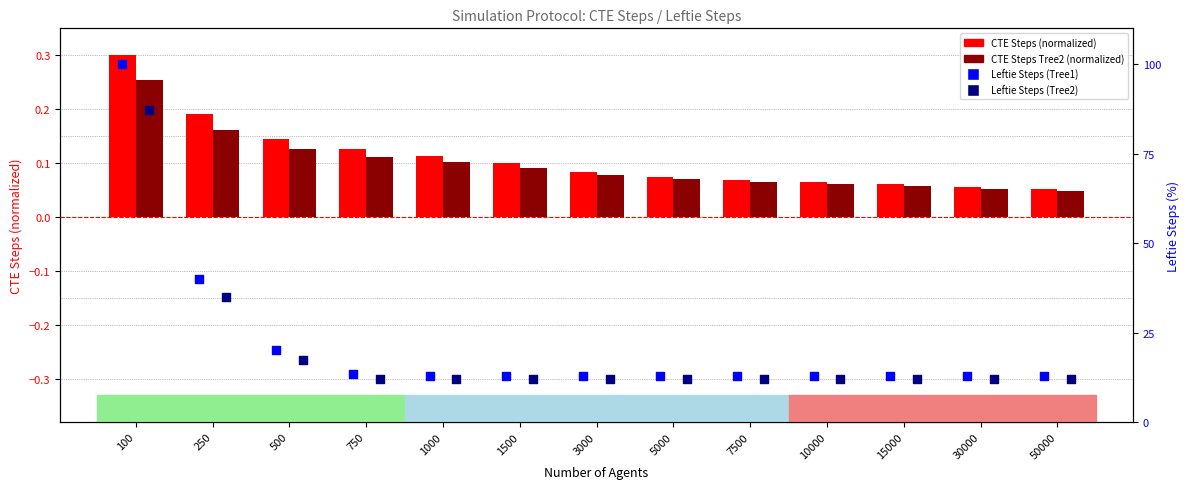

Which series has the largest Y range (max minus min)?

Leftie Steps (Tree1)